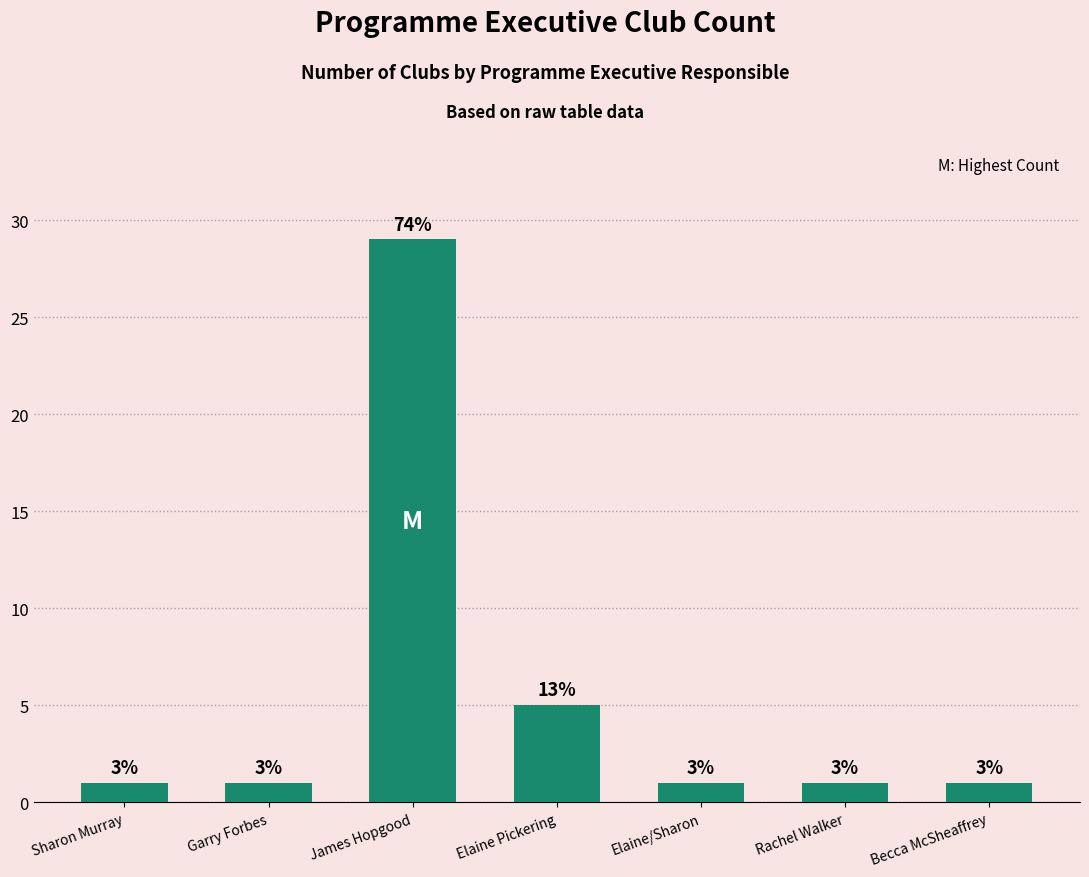

Approximately how many times larger is the value at Sharon Murray compared to Elaine/Sharon?

1.0